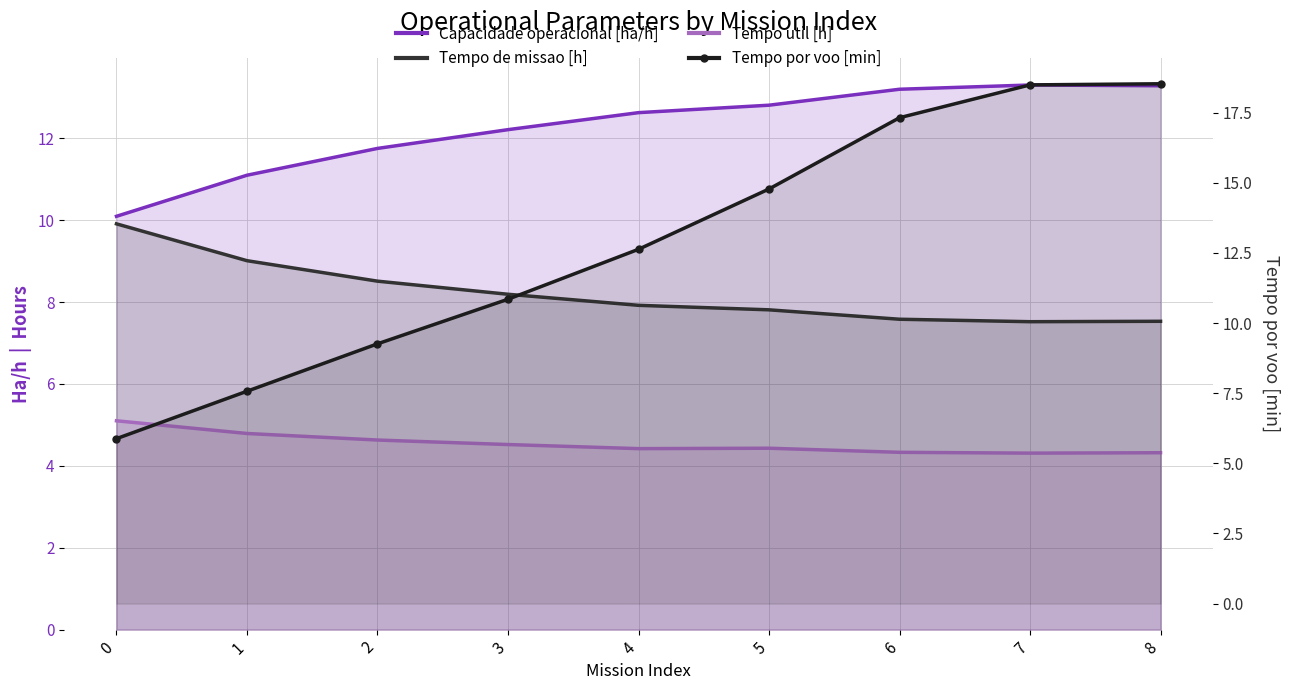

What is the maximum value shown in the chart?

18.5